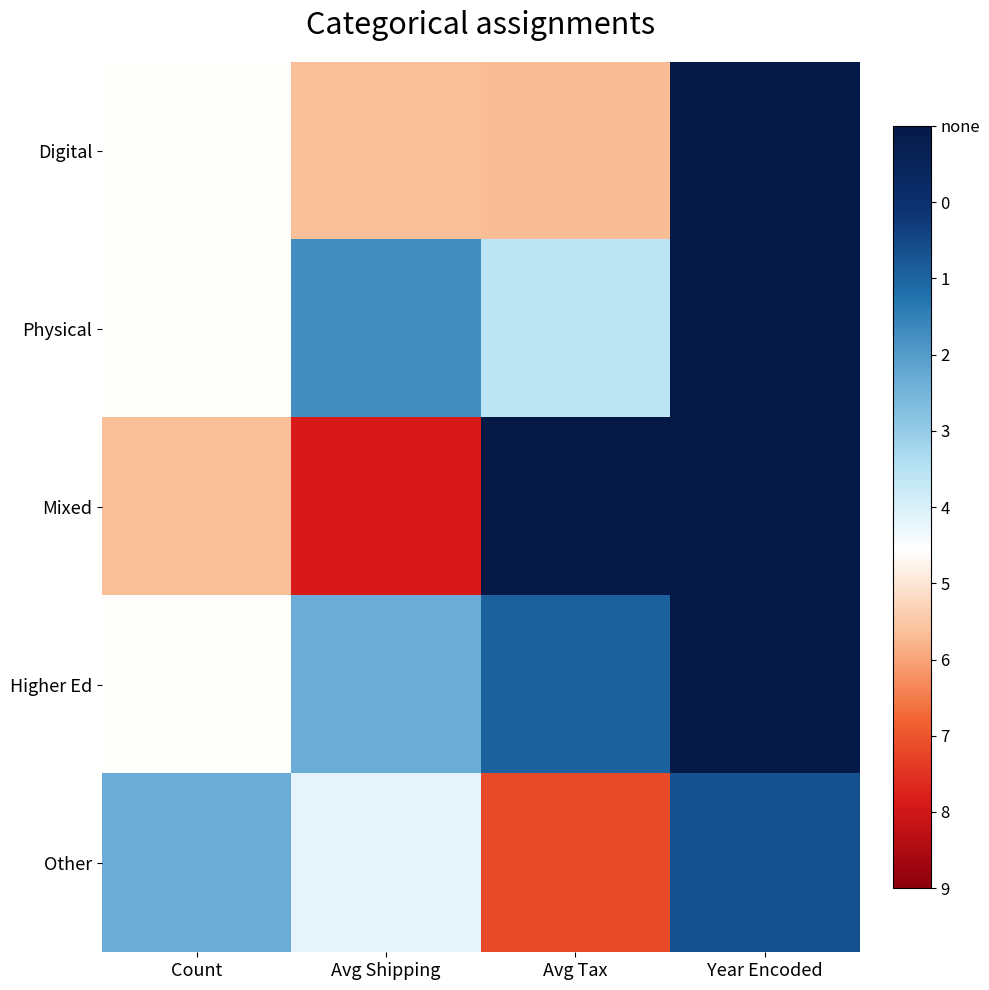

Which label corresponds to the largest value in the chart?

Avg Tax